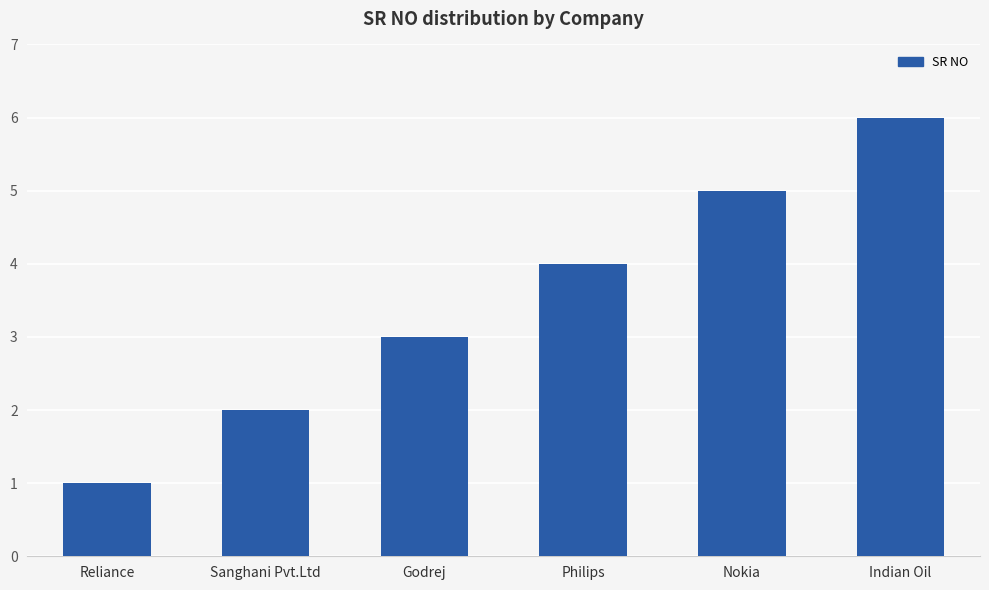

The chart shows a value of 5 at Nokia. True or false?

True